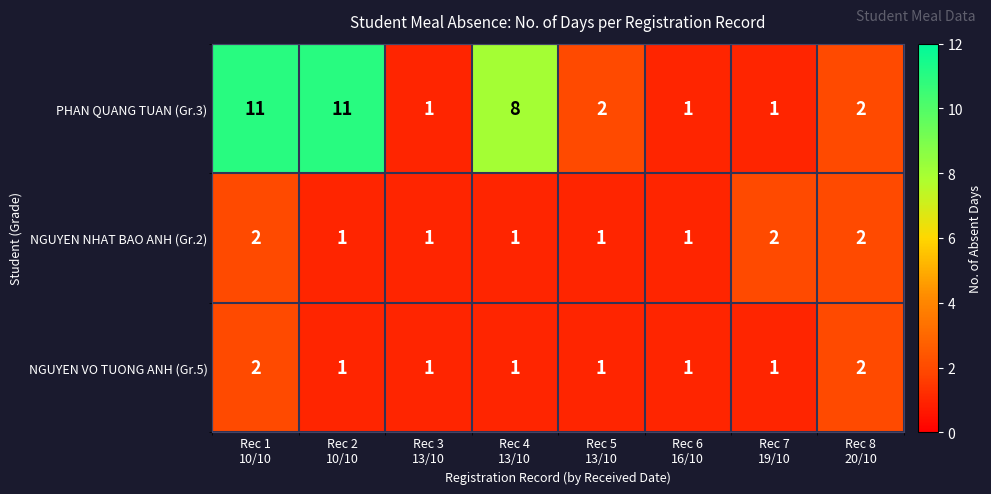

Which series has the largest range (max minus min)?

PHAN QUANG TUAN (Gr.3)